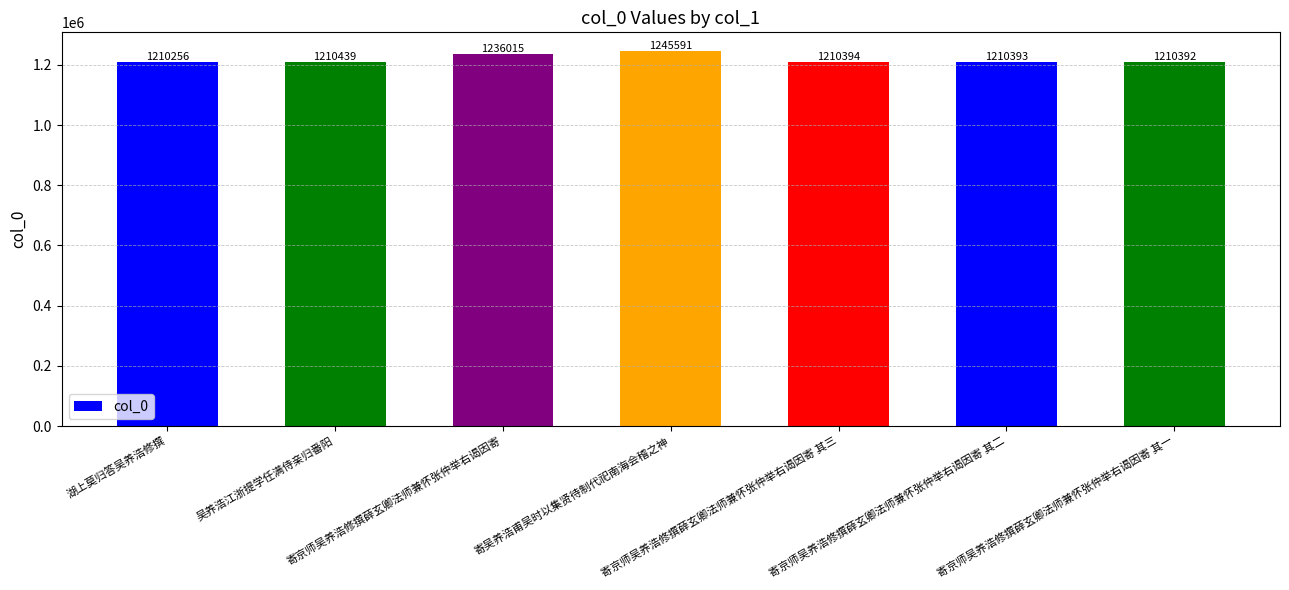

At which label is the value closest to 1227923?

寄京师吴养浩修撰薛玄卿法师兼怀张仲举右谒因寄